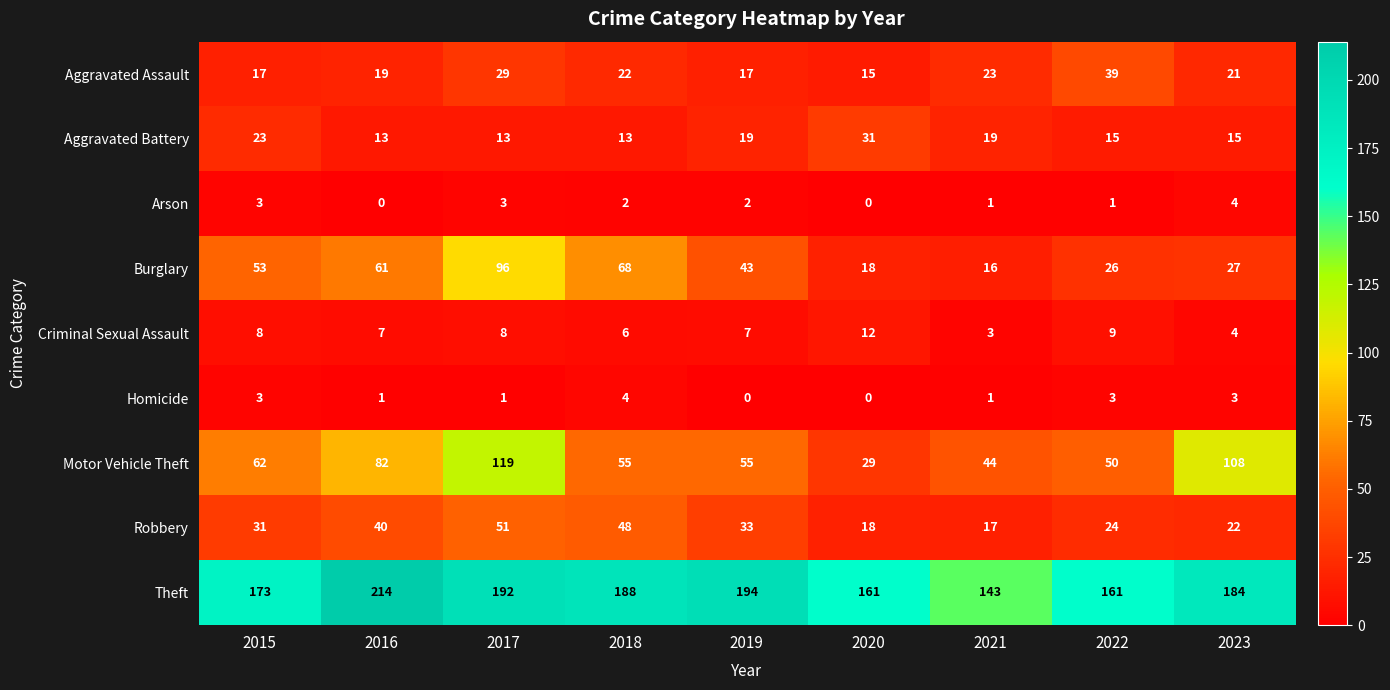

True or false: Aggravated Battery has a value of 25 at 2022.

False